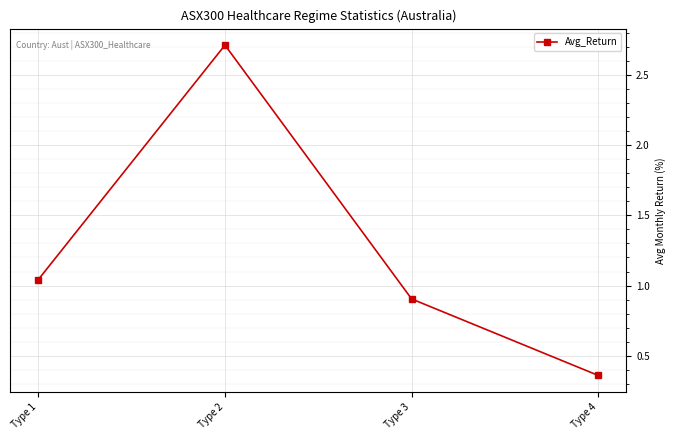

What is the value of the 3rd point from the left?

0.9